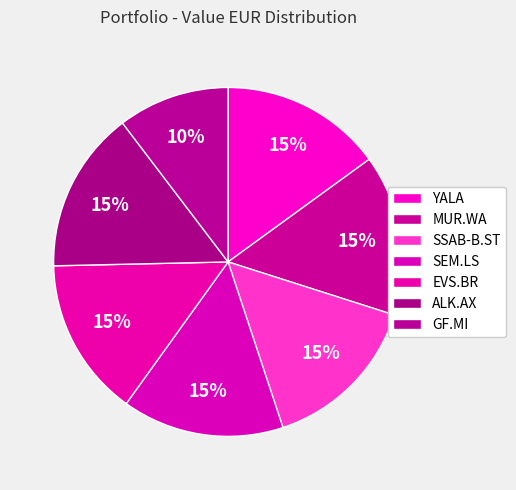

Does EVS.BR account for over 50% of the chart?

No